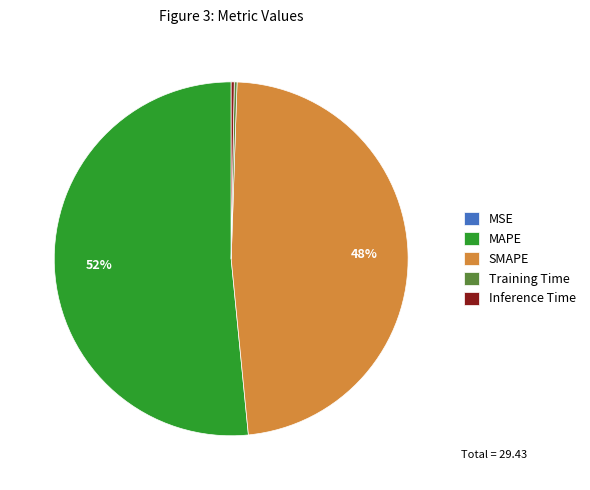

To the nearest percent, what is the difference between the largest and smallest slice percentages?

52%